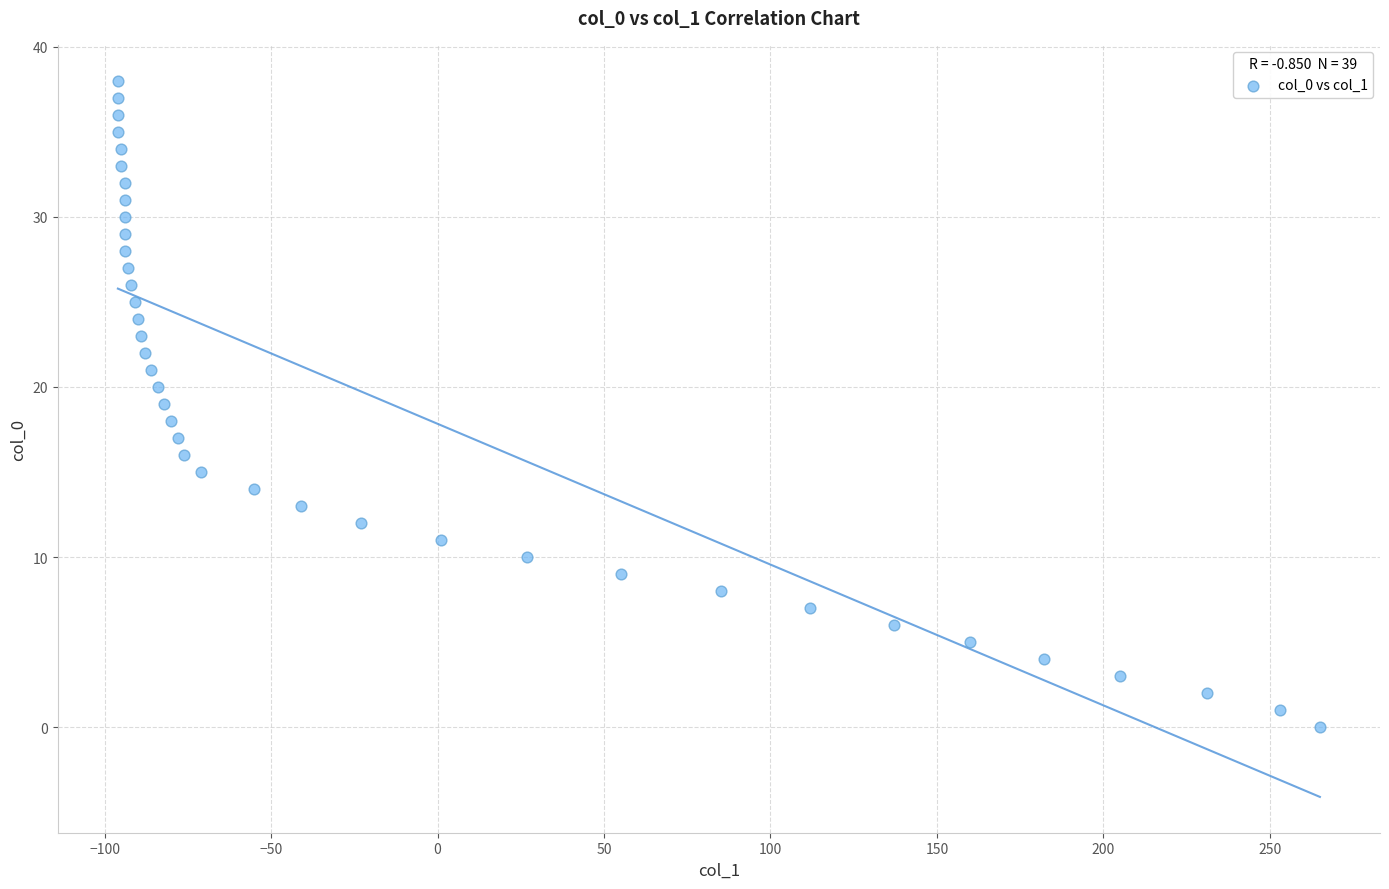

What is the range of X values (max minus min)?

361